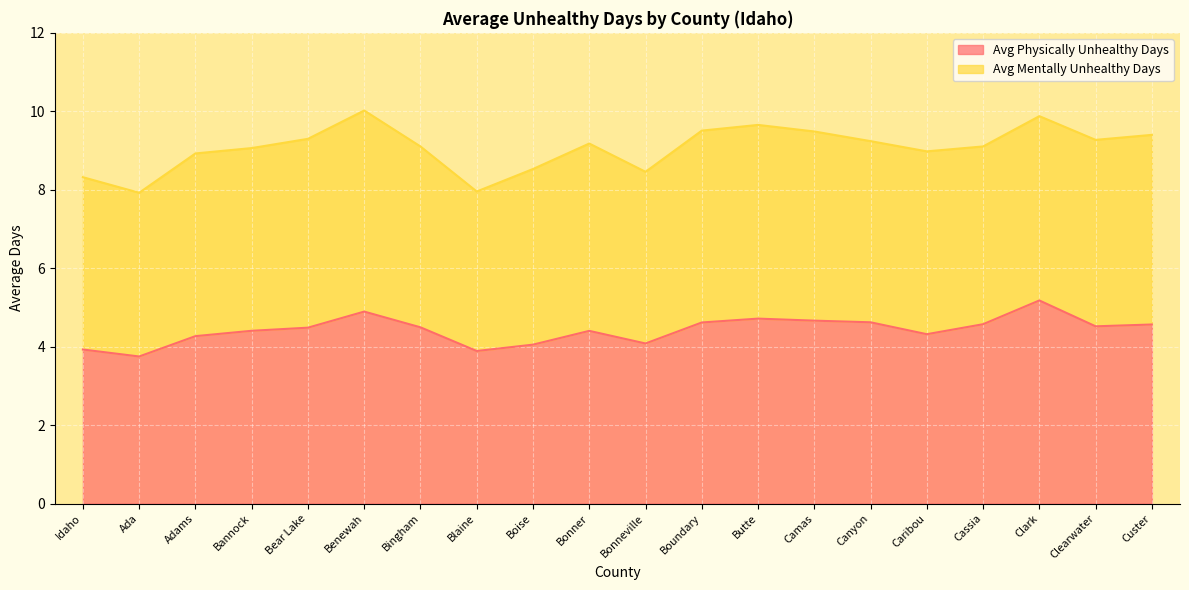

What is the change in value from Boundary to Clearwater?

-0.1